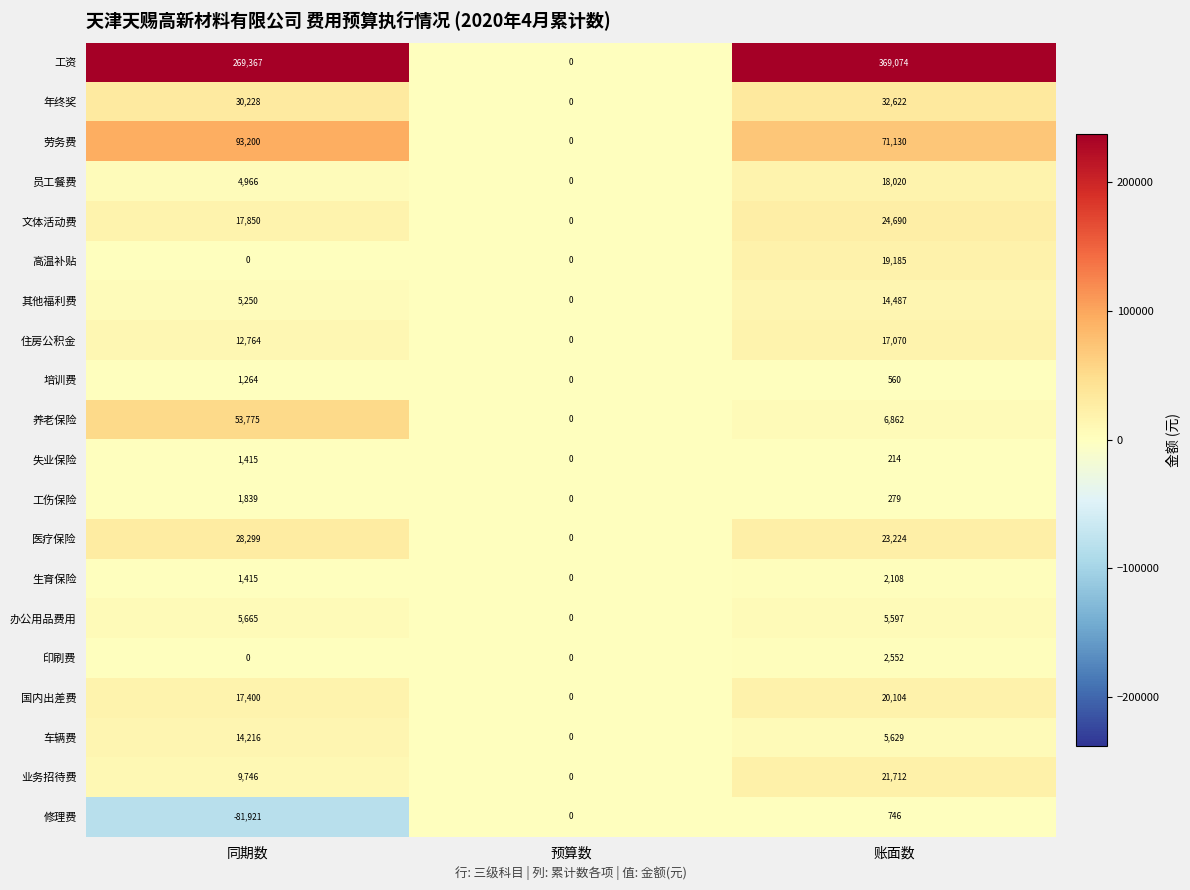

Between 同期数 and 账面数, which series saw the biggest shift?

工资